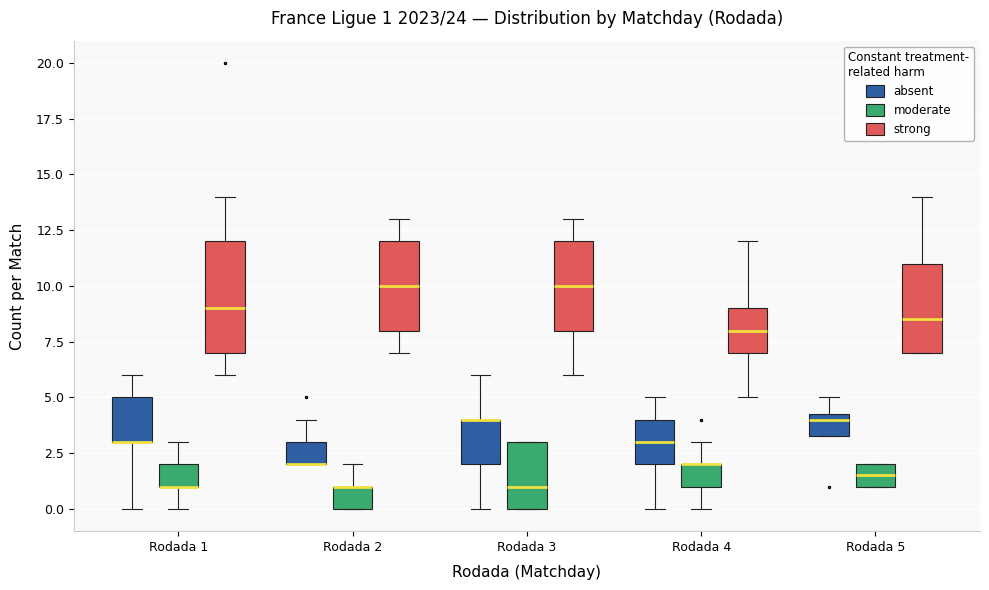

Comparing the boxes themselves (not the whiskers), which one is the tallest?

Rodada 1 (strong)